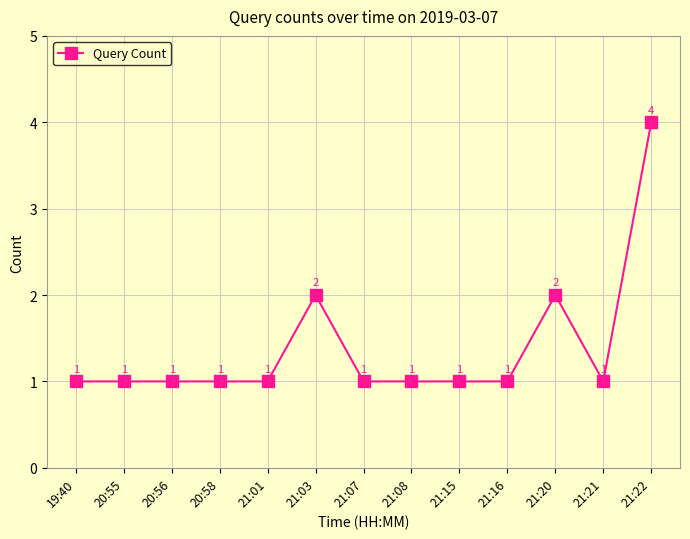

Approximately how many times larger is the value at 21:20 compared to 21:21?

2.0